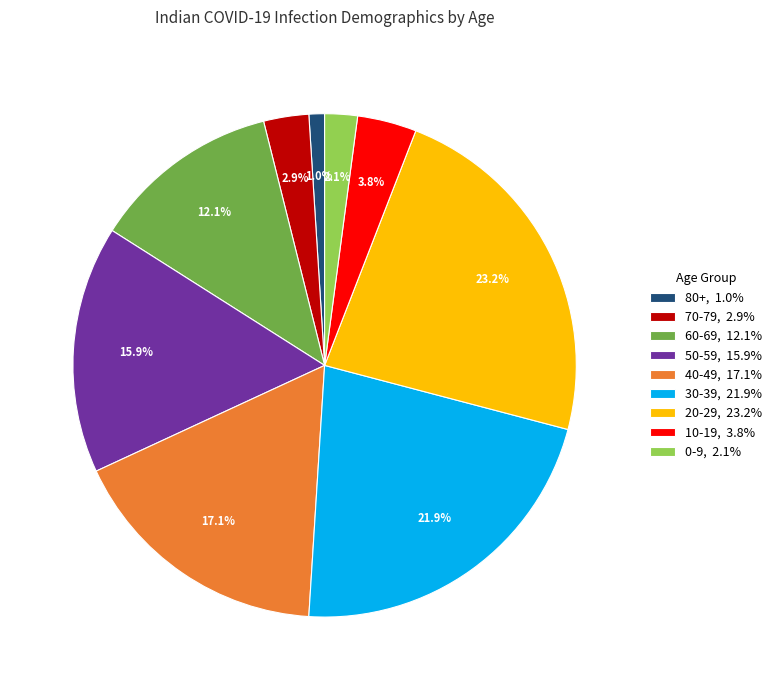

True or false: 20-29 accounts for 23% of the total.

True